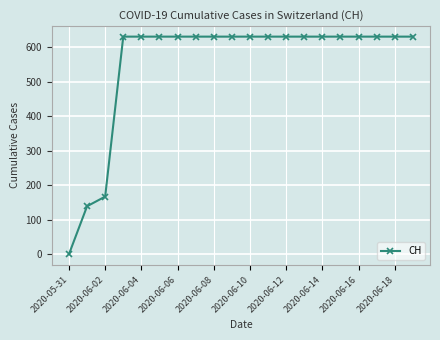

What is the value of the 14th point from the left?

631